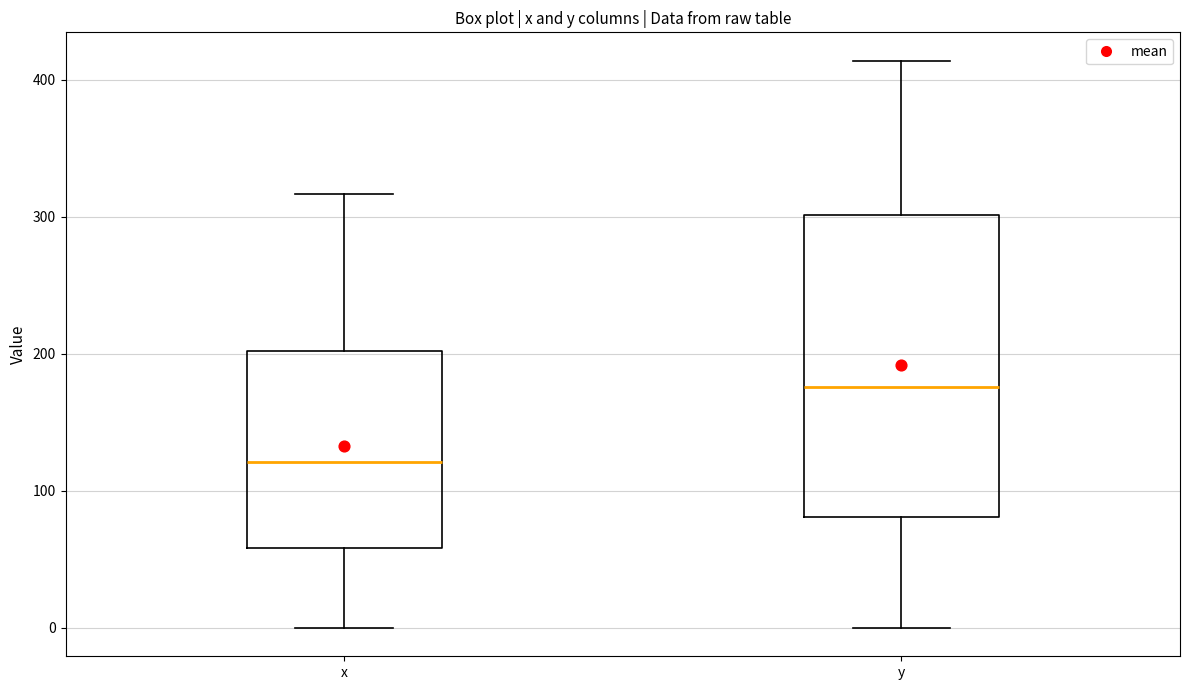

Where is the upper edge of the box for x on the y-axis? The values are not printed on the chart, so give them approximately, as read against the axis.

200